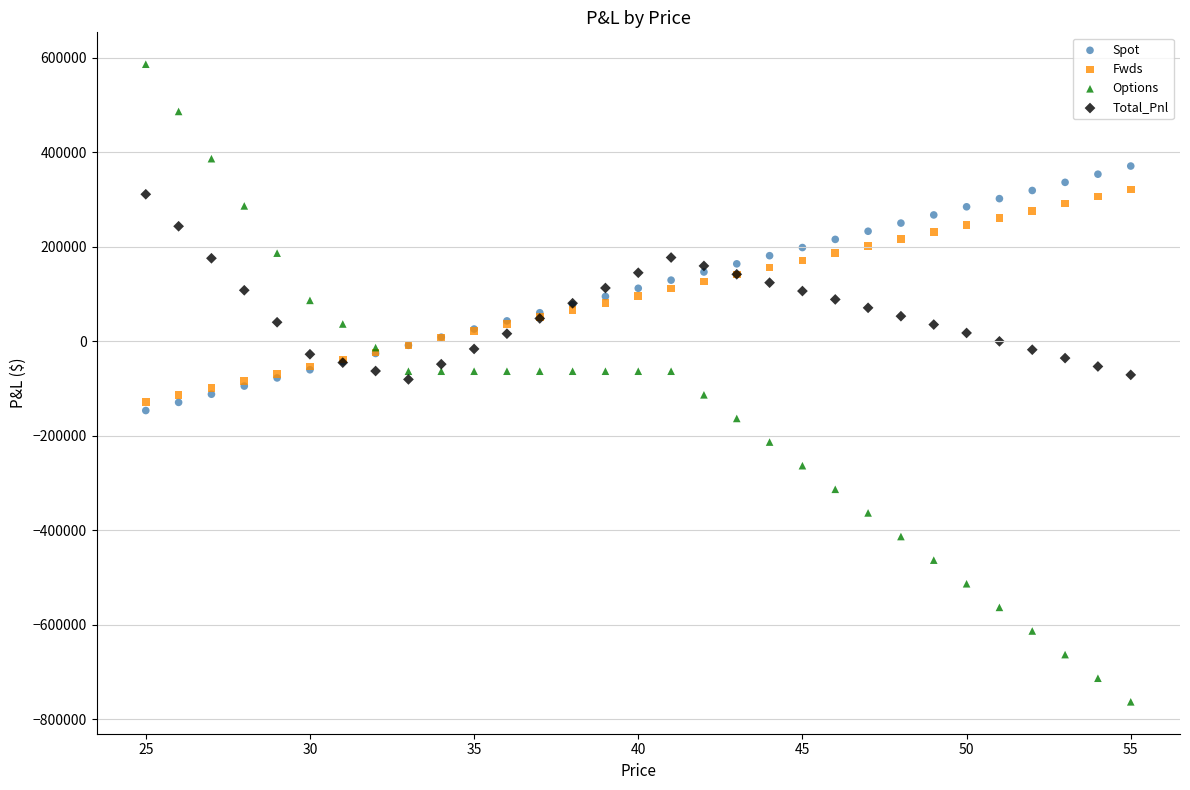

Which series has the largest Y range (max minus min)?

Options